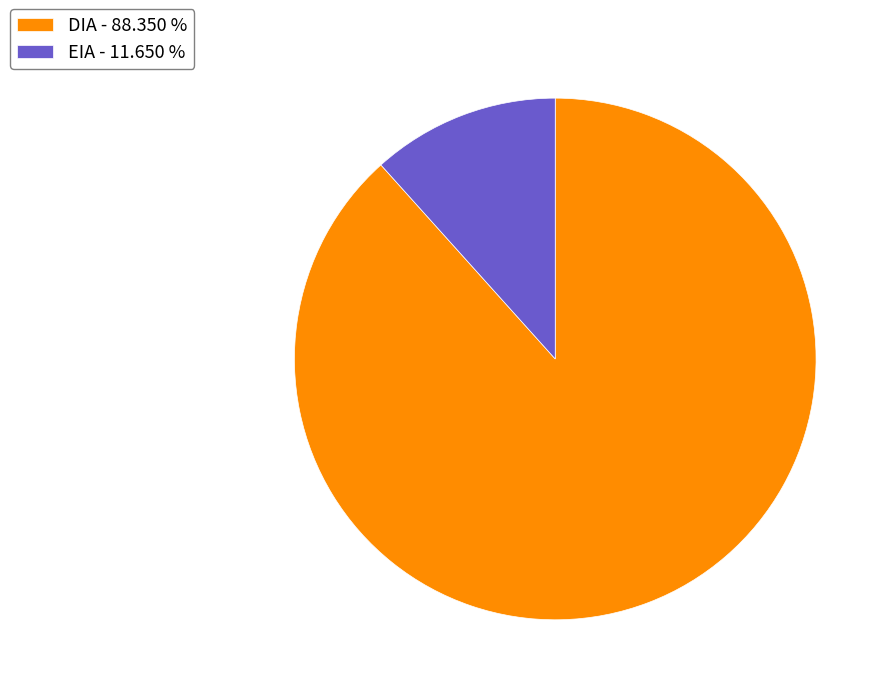

Do DIA - 88.350 % and EIA - 11.650 % together represent more than half of the pie?

Yes